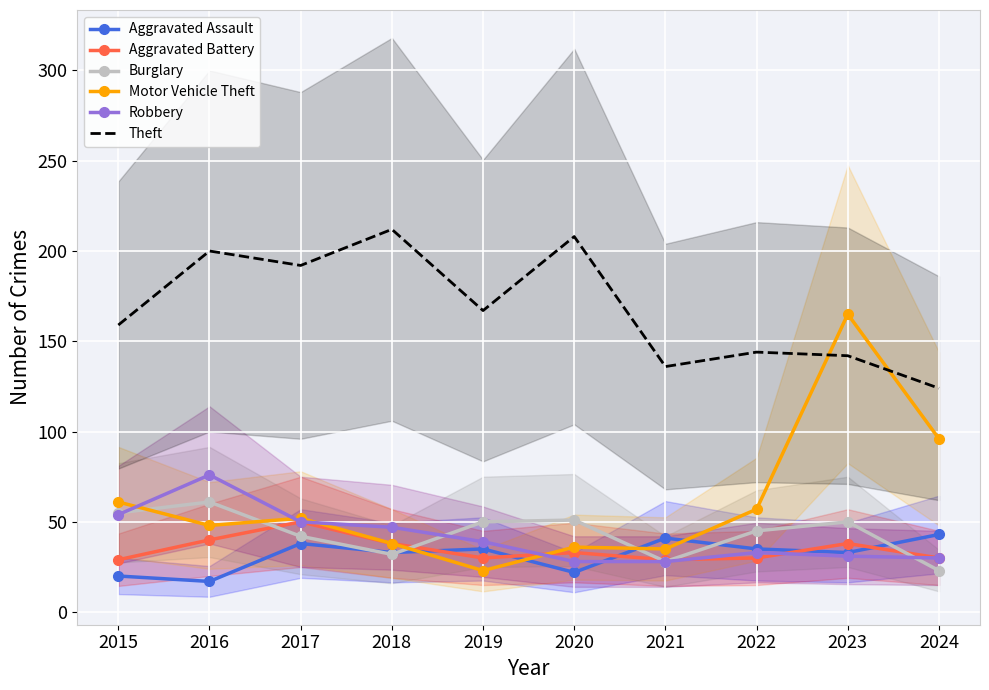

Count the number of data series in this chart.

6